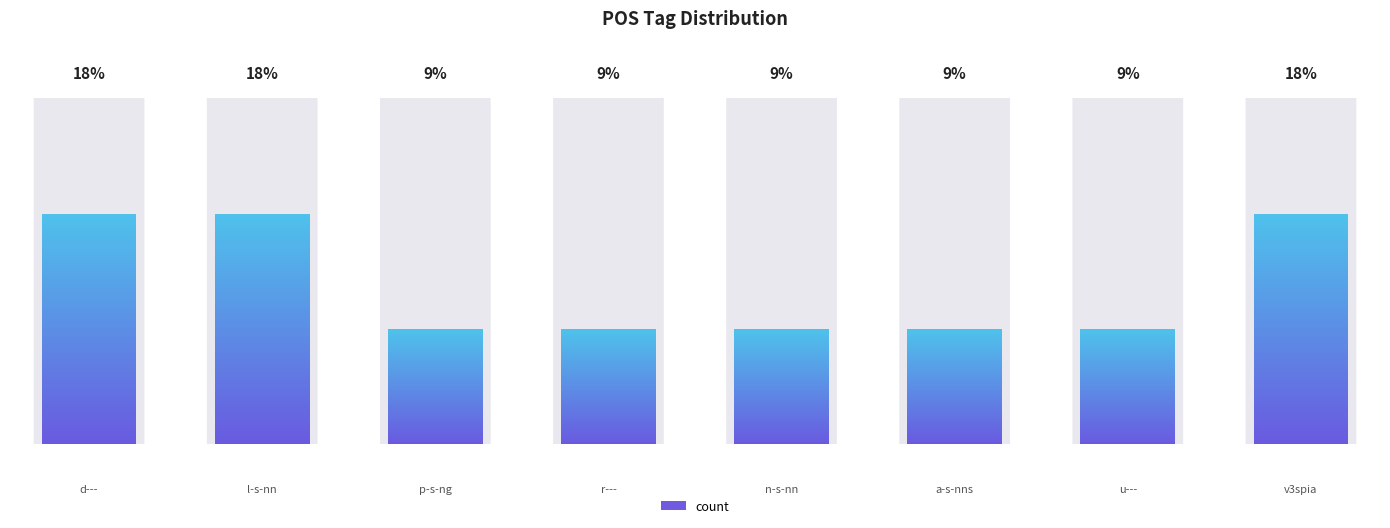

Count the number of data series in this chart.

1